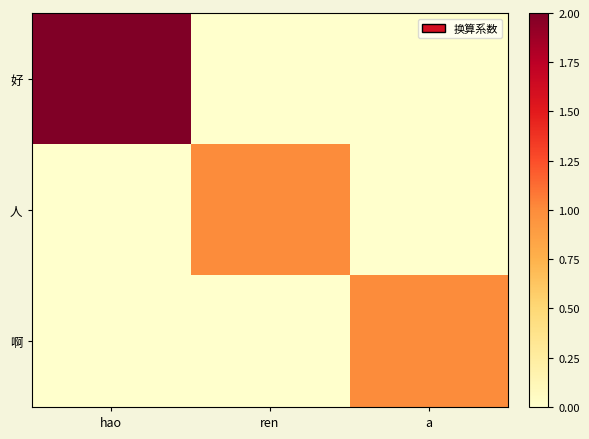

Which series has the widest spread of values?

好